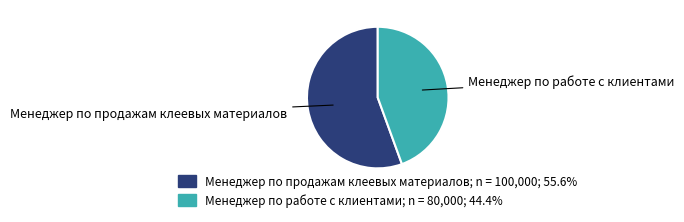

Is it true that Менеджер по работе с клиентами is 53% of the pie?

False